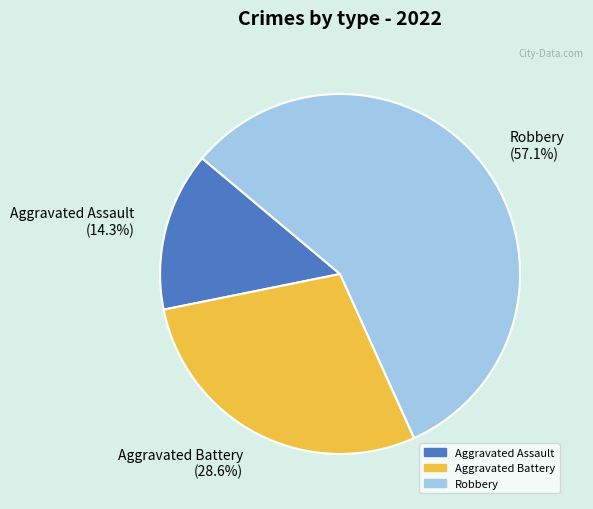

Is the sum of Aggravated Battery (28.6%) and Aggravated Assault (14.3%) greater than half?

No